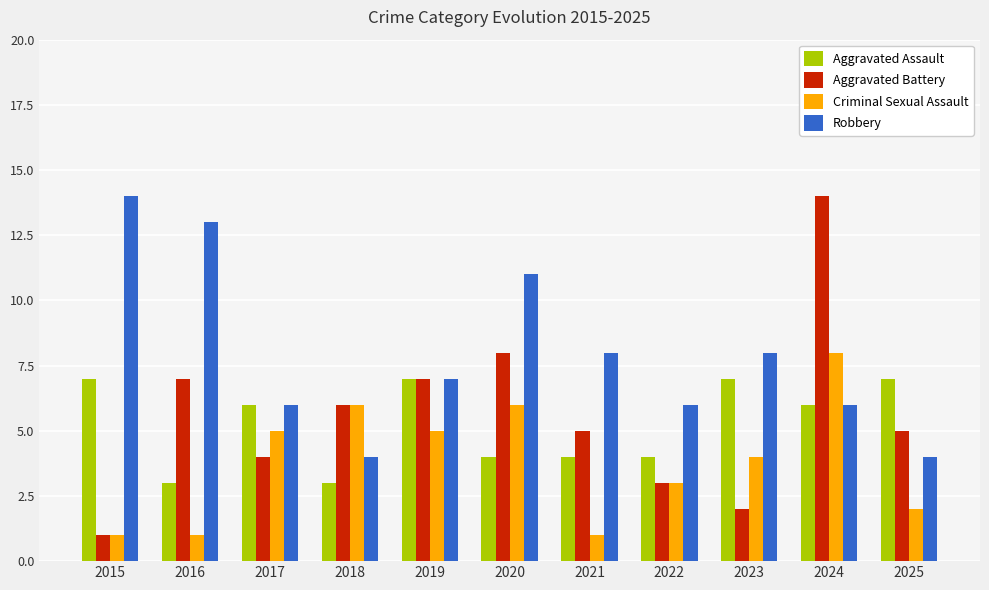

At which label does Robbery reach its peak?

2015